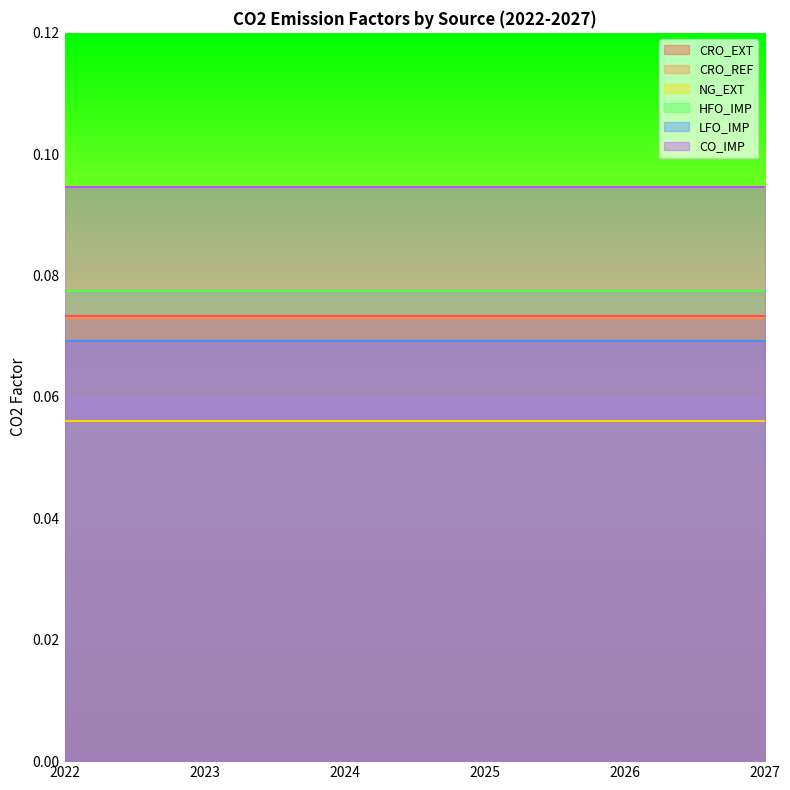

Where is LFO_IMP nearest to the value 0?

2022